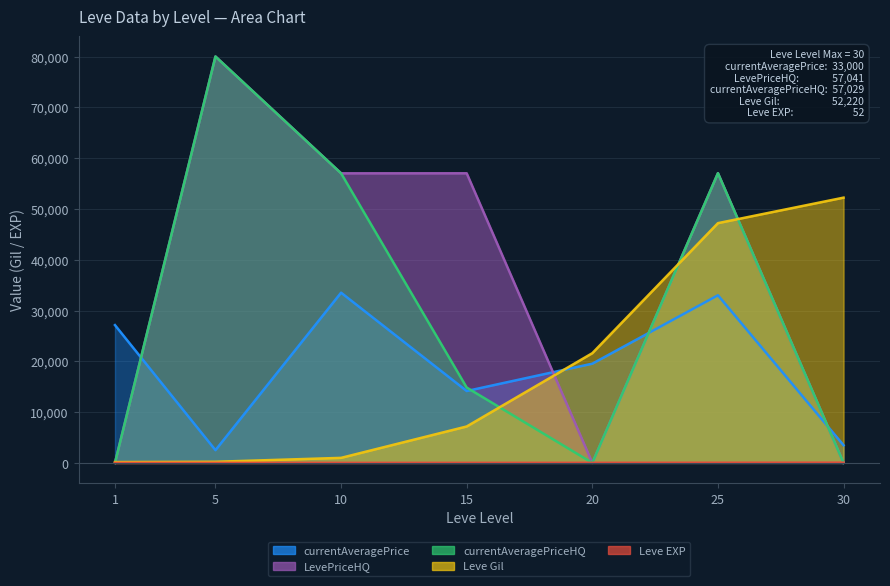

Is the value of currentAveragePrice at 20 greater than the value of currentAveragePriceHQ at 25?

No